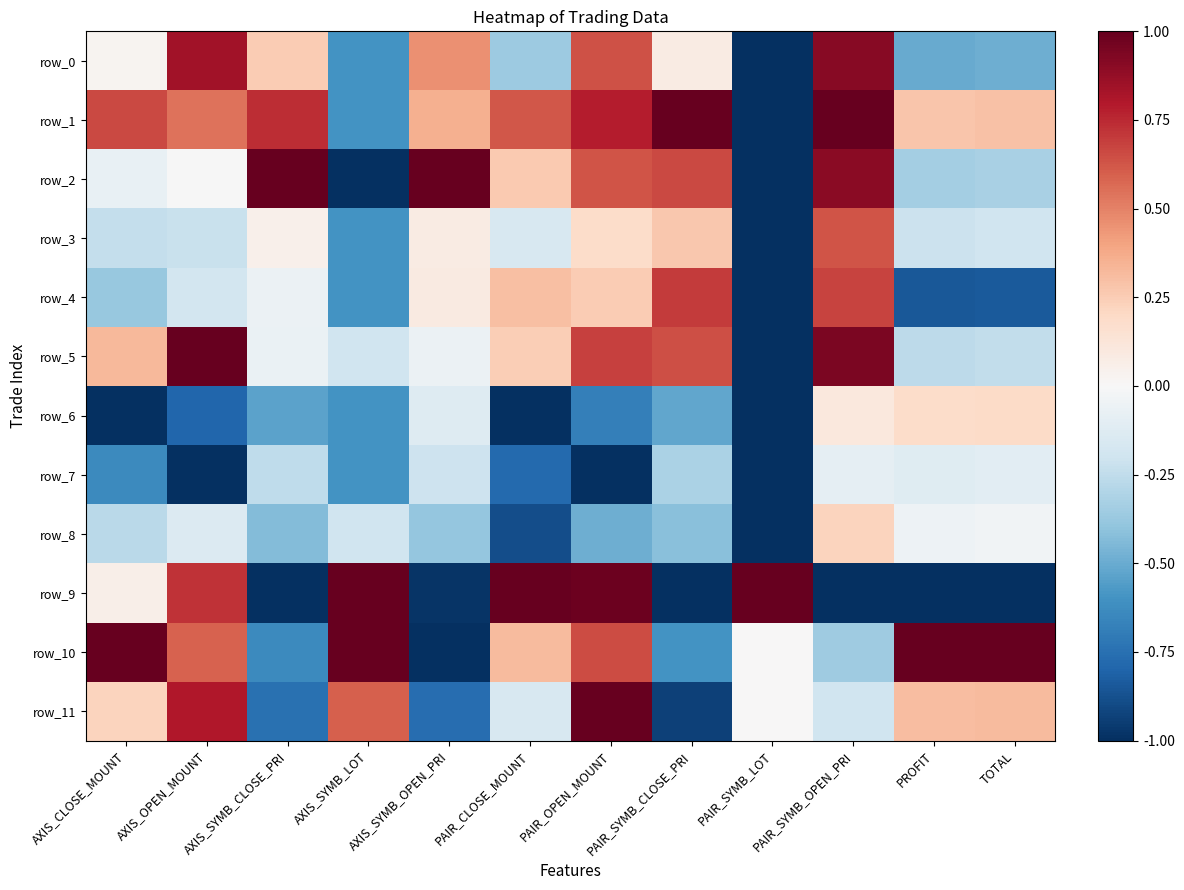

How many data points in row_11 are less than 0?

5